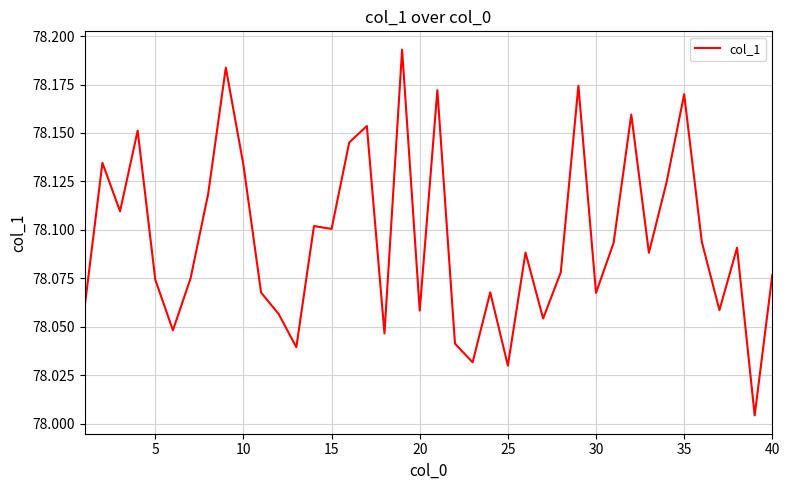

Is it true that the value at 10 is 28.7?

False